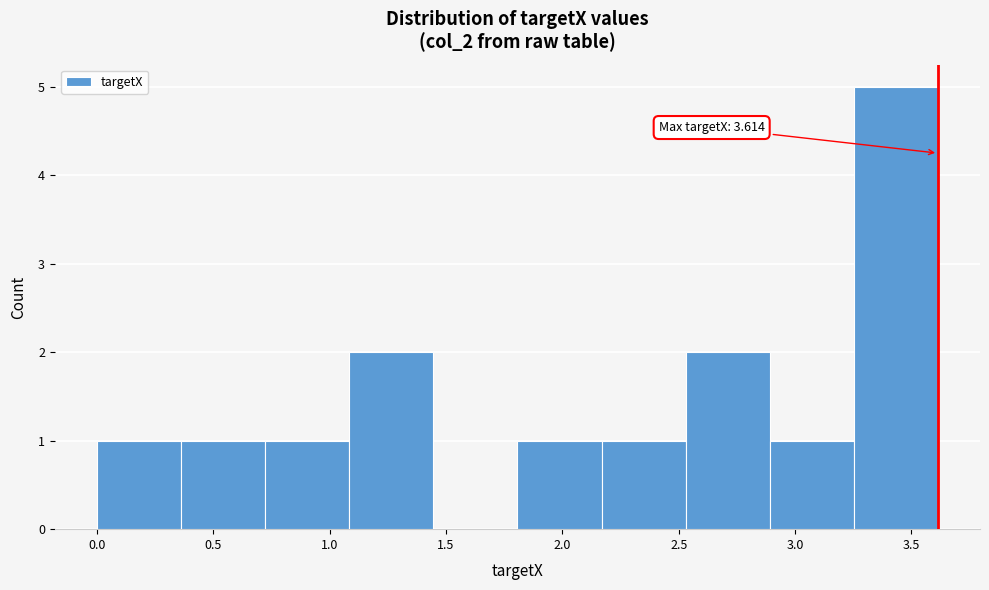

Which range on the x-axis has the tallest bar?

3.25 to 3.60